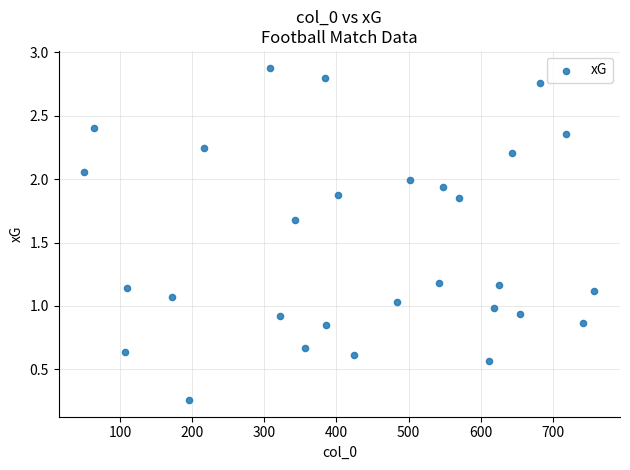

What is the range of X values (max minus min)?

708.0